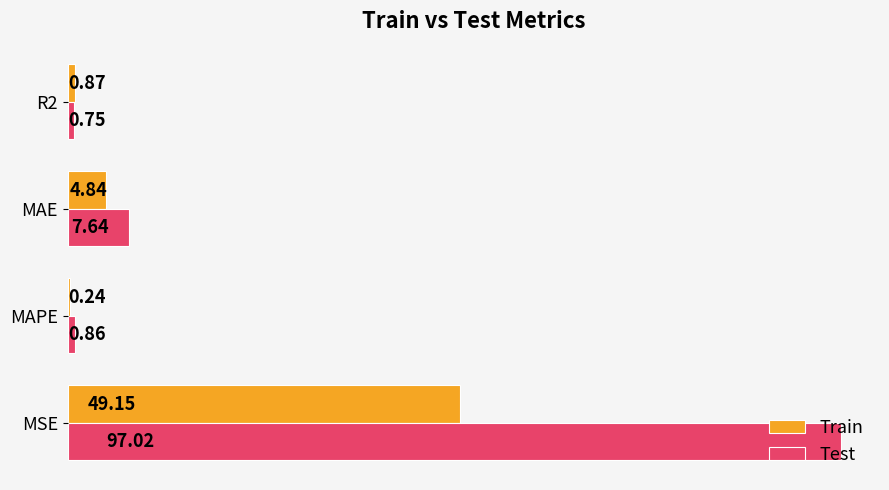

What is the maximum value shown in the chart?

97.0